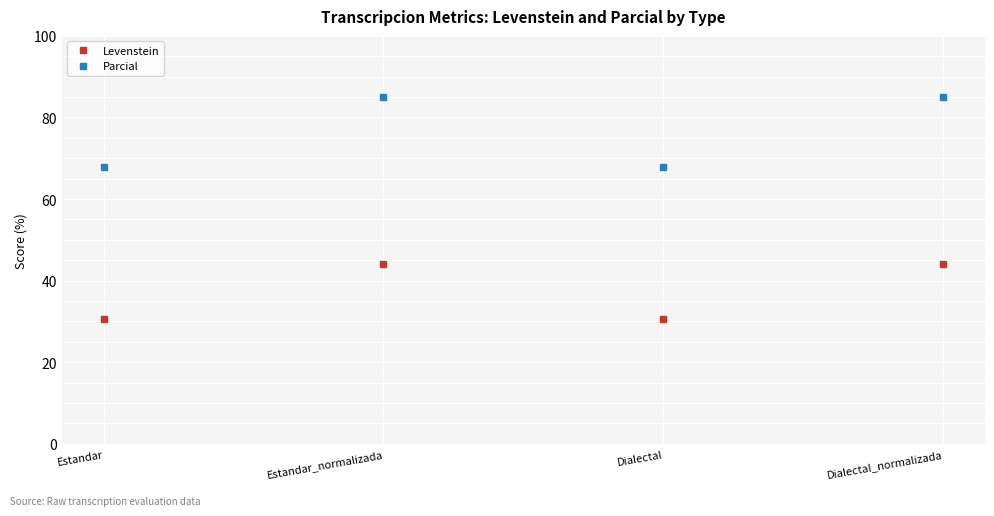

How many data points in Levenstein are less than 44?

2